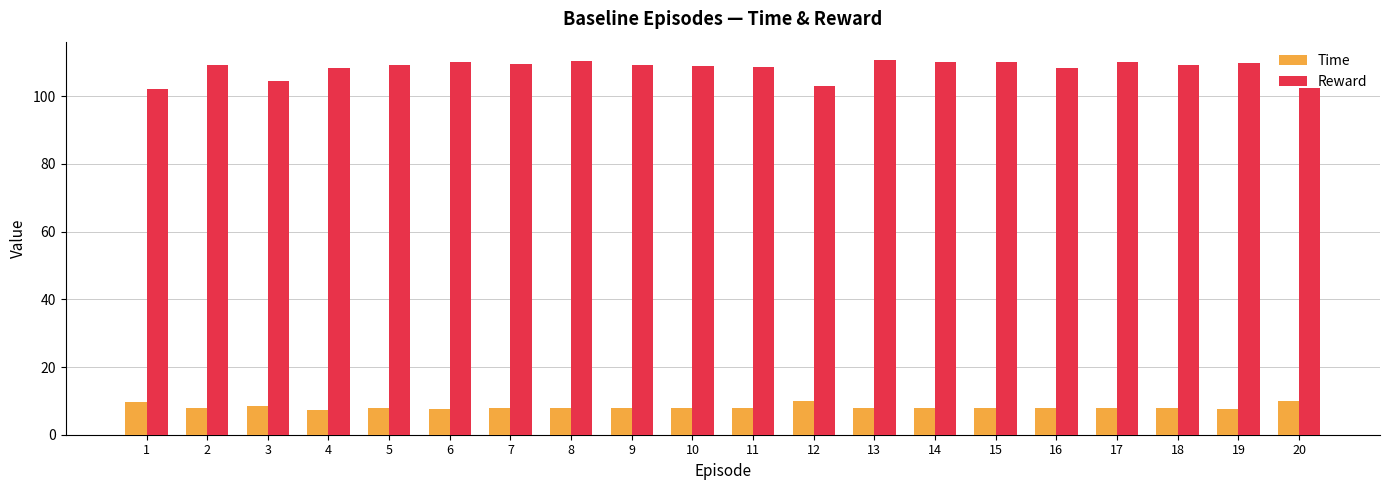

How many groups of bars are there?

20